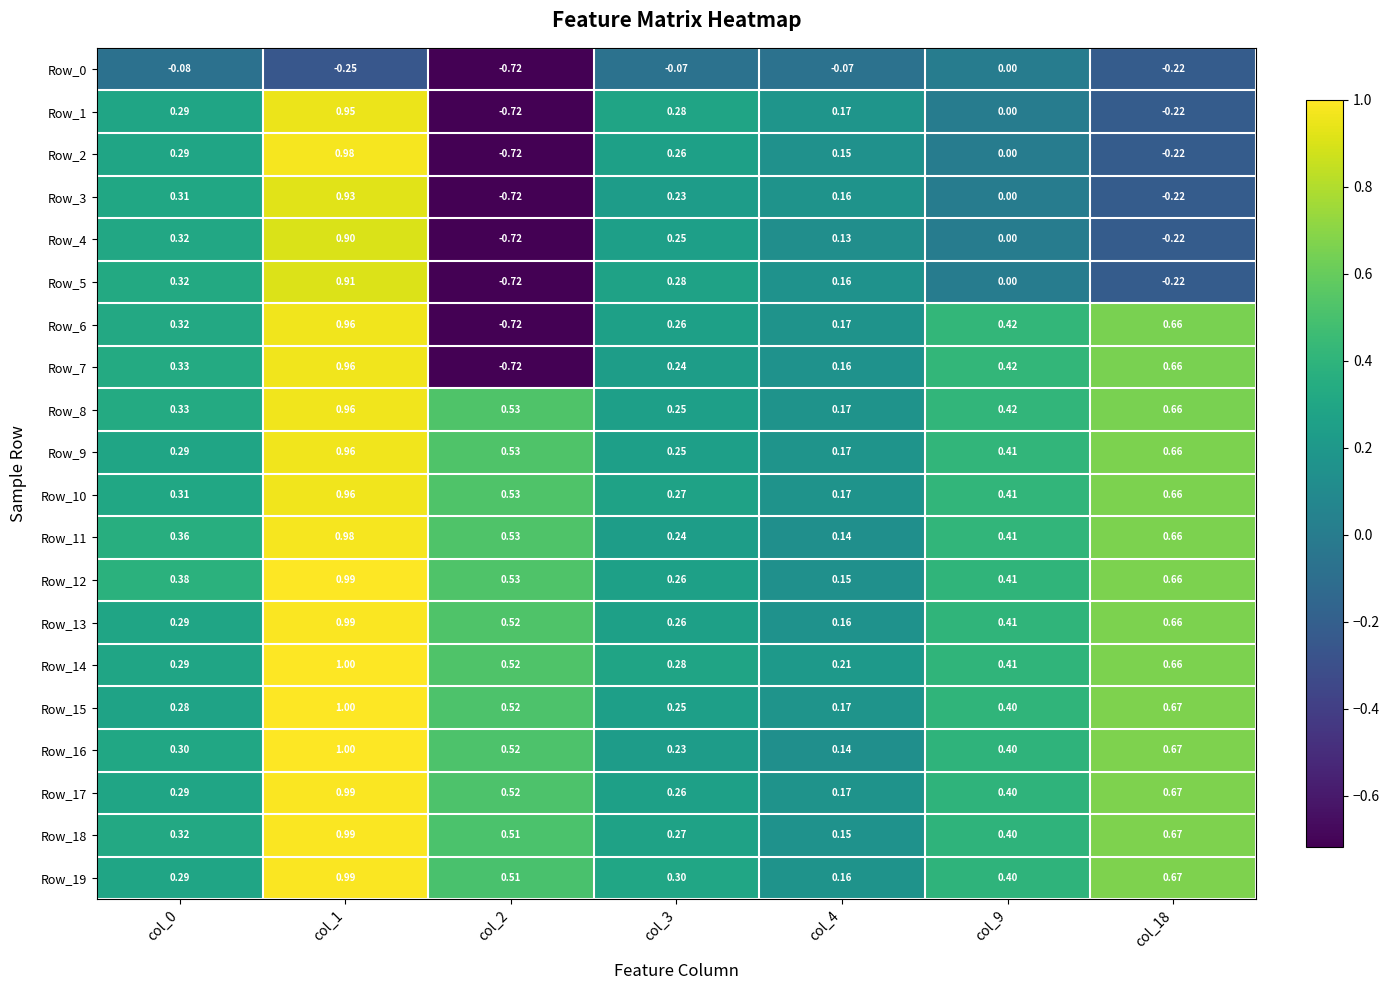

How many negative values does the Row_7 series have?

1